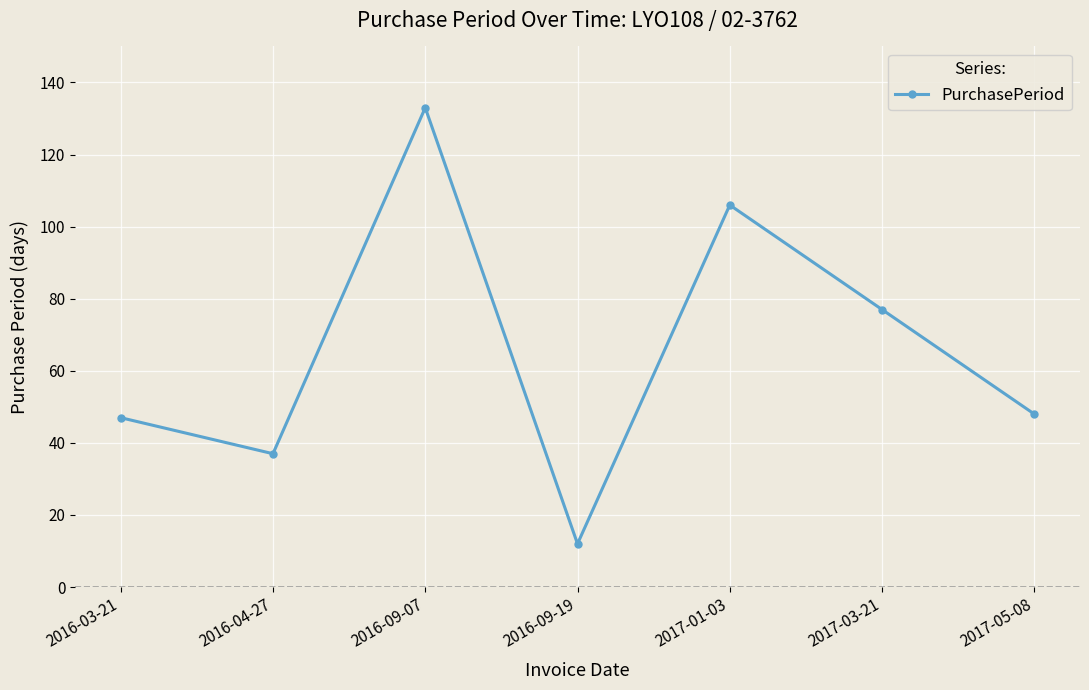

The chart shows a value of 5 at 2016-09-19. True or false?

False